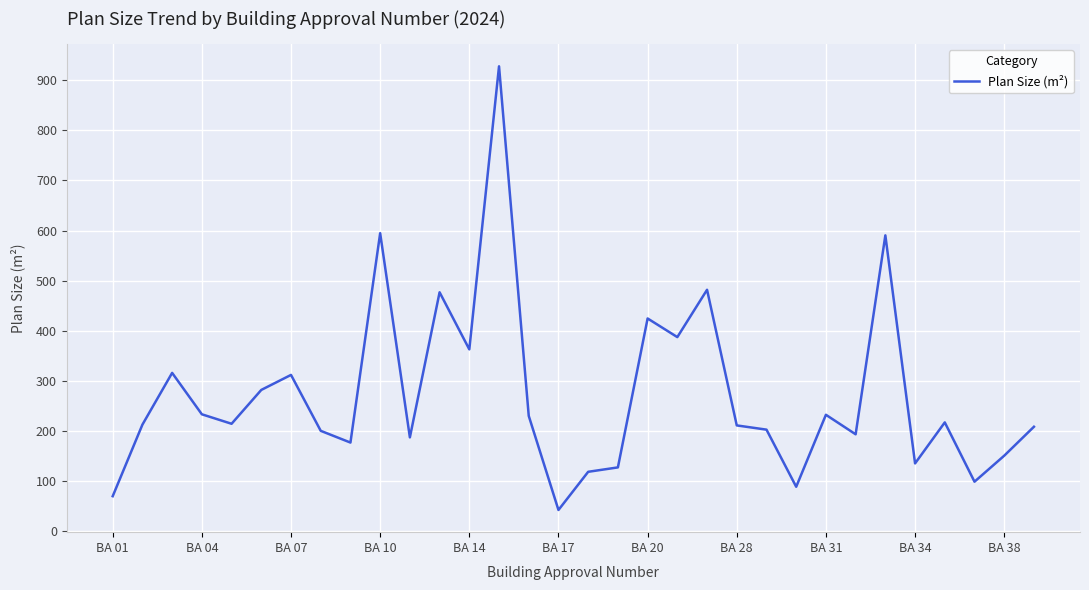

What is the minimum value shown in the chart?

41.6